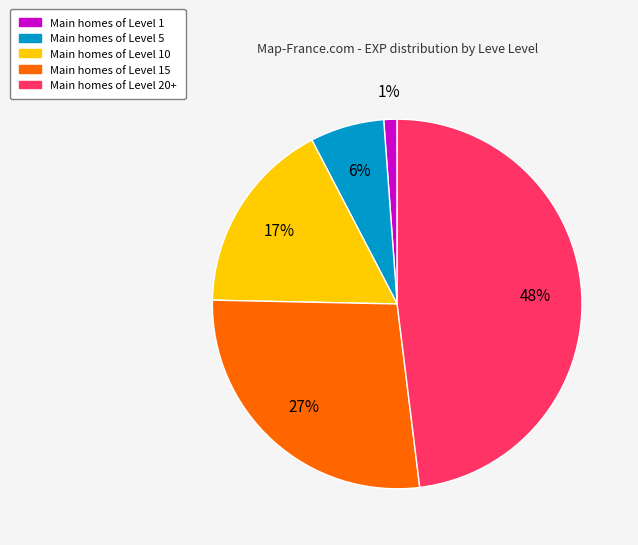

To the nearest percent, what is the difference between the largest and smallest slice percentages?

47%